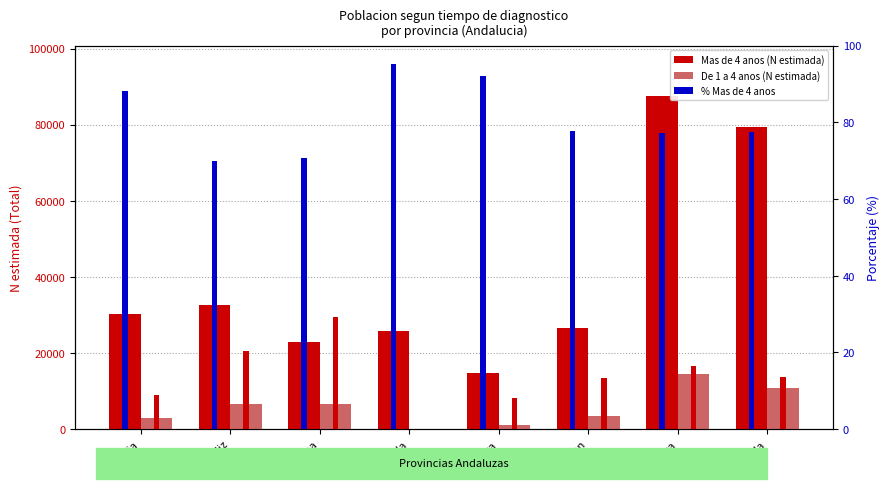

Where does the Mas de 4 anos (N estimada) series first go above 30197?

Cadiz